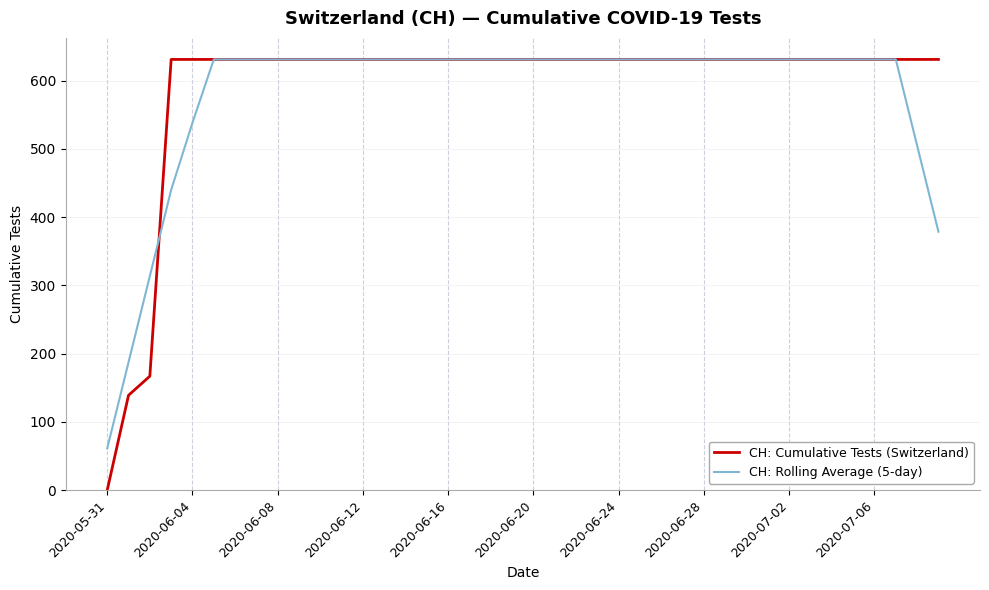

Which series has the largest range (max minus min)?

CH: Cumulative Tests (Switzerland)